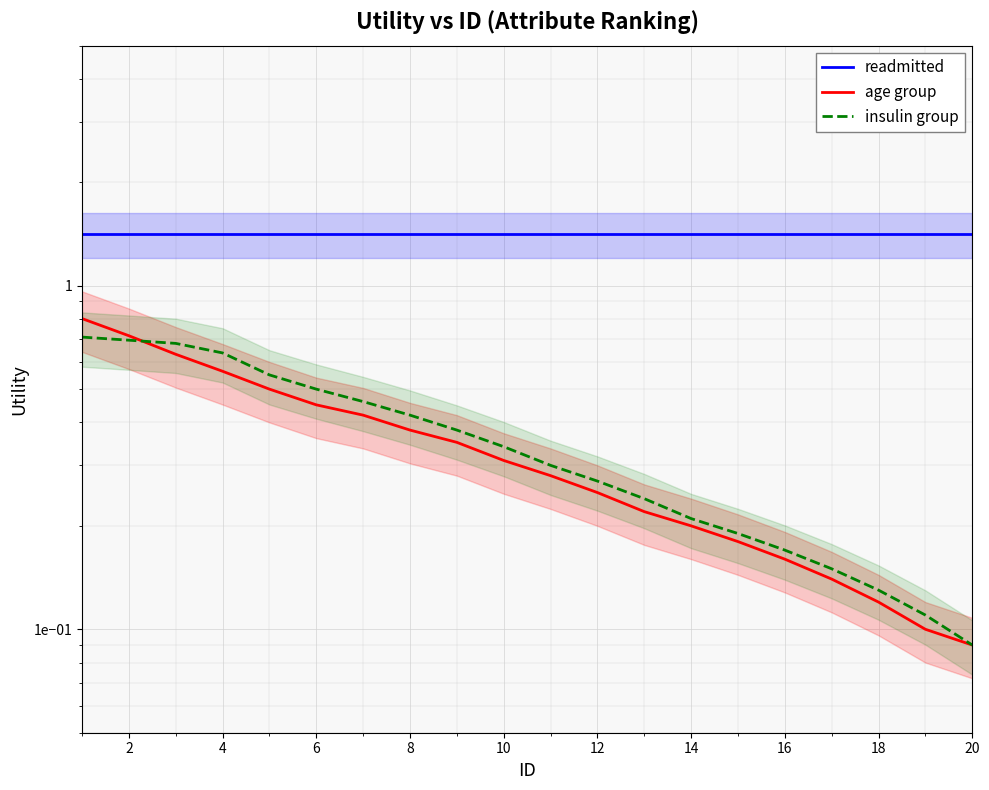

Which series changed the most between 8 and 10?

insulin group